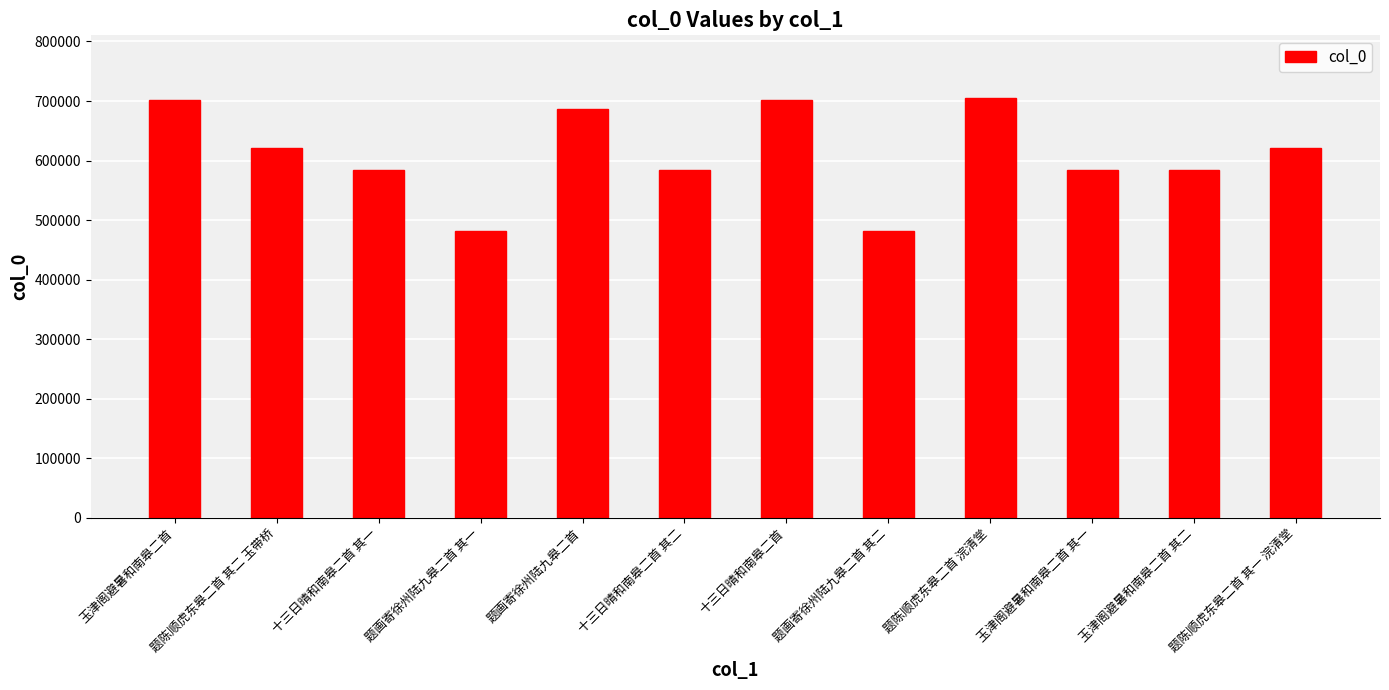

True or false: the data shows 621127 at 题陈顺虎东皋二首 其二 玉带桥.

True